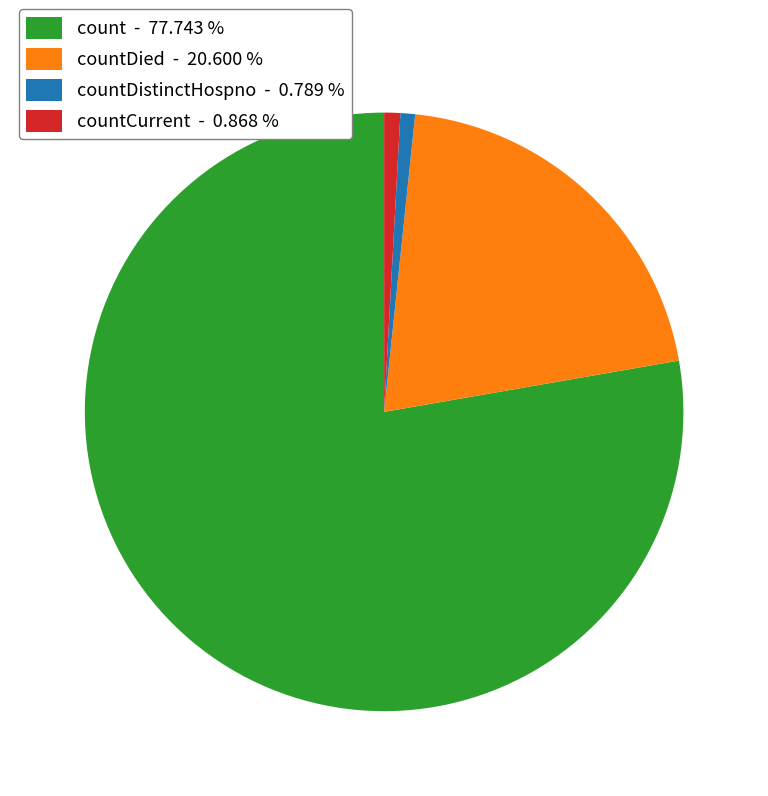

Do countDistinctHospno - 0.789 % and countDied - 20.600 % together represent more than half of the pie?

No